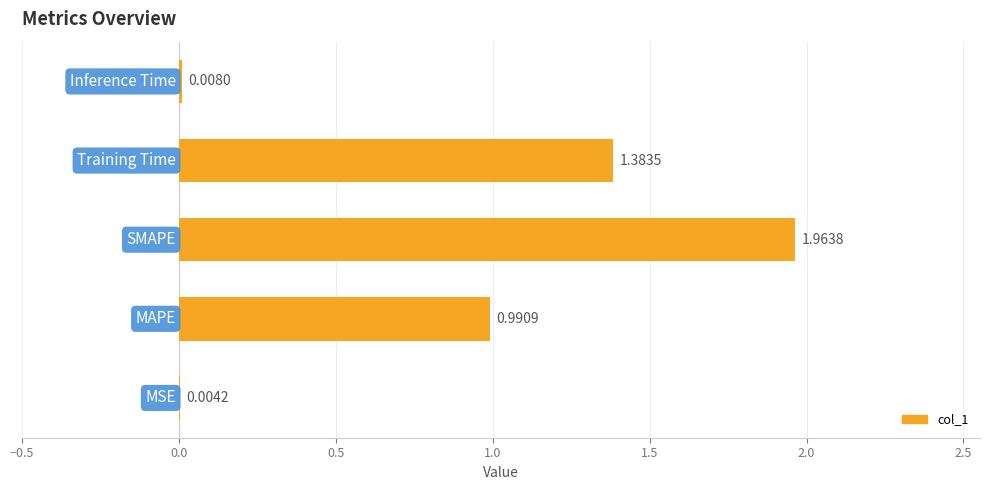

What is the sum of all values?

4.4